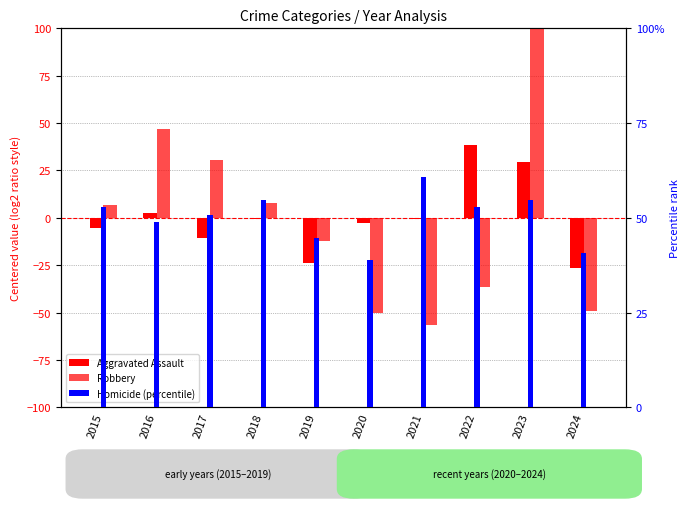

What is the smallest value displayed?

-56.3